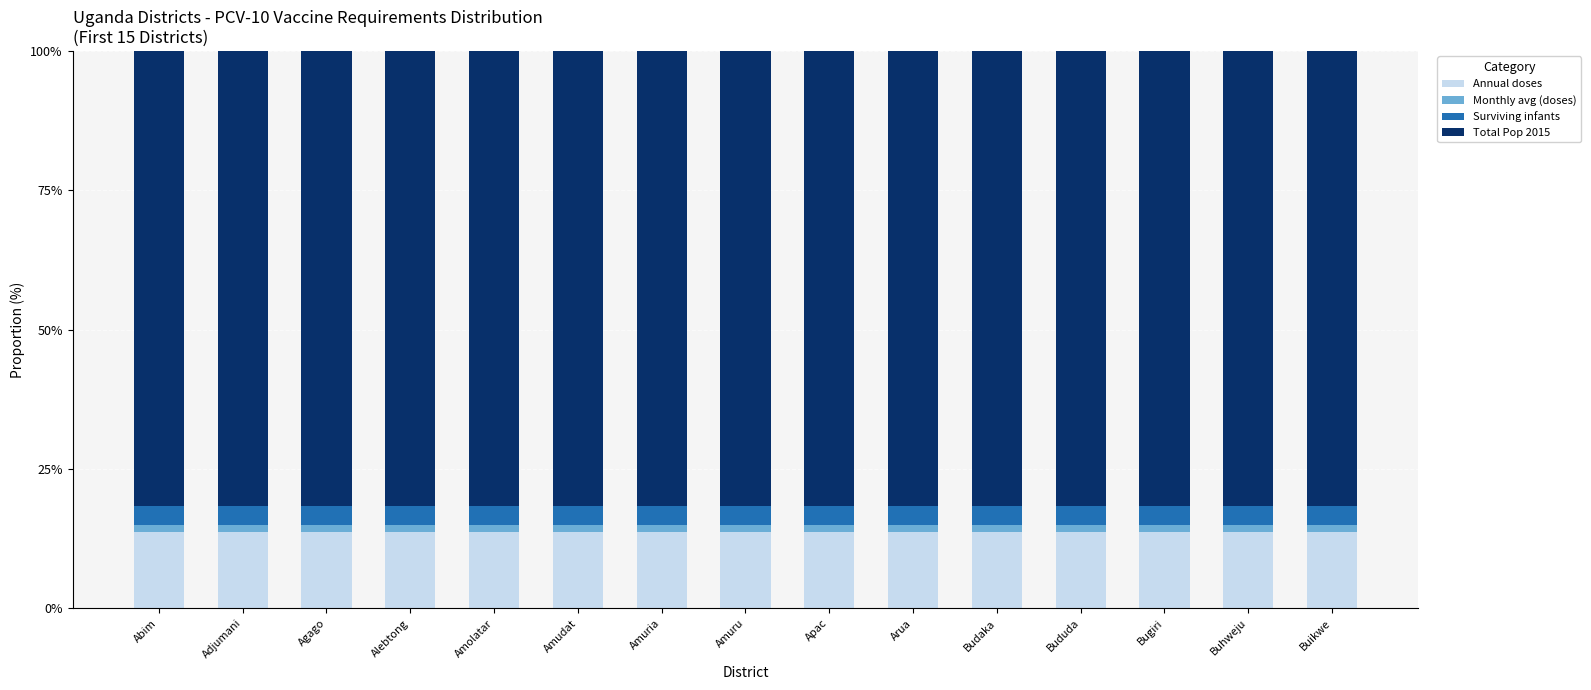

What is the average value of the Annual doses series?

13.7